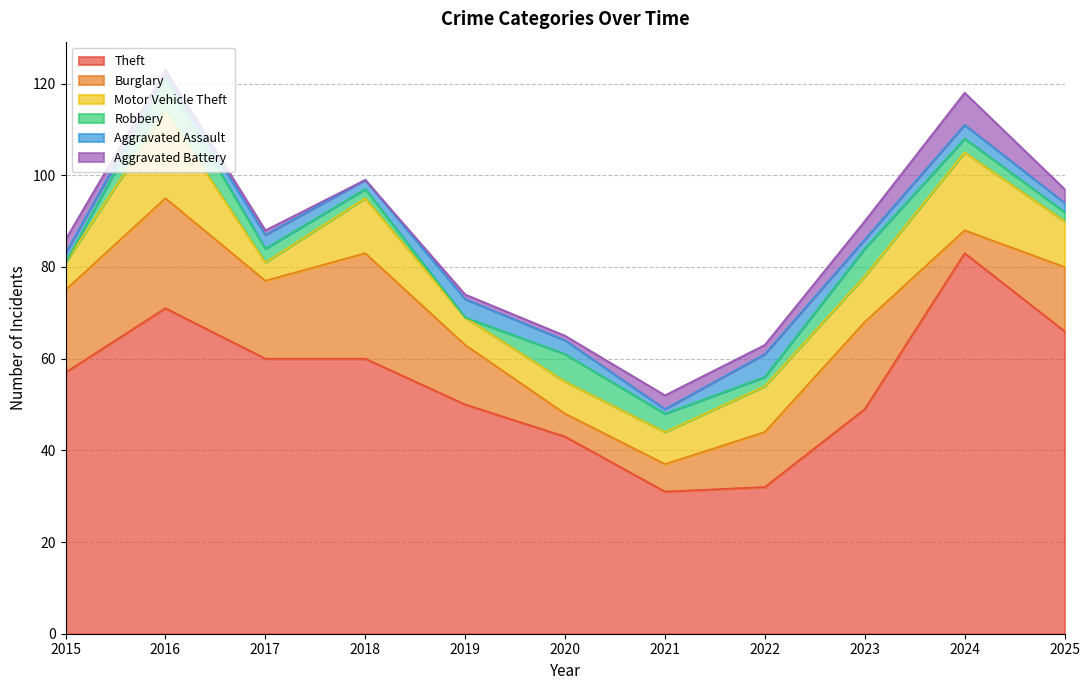

How many categories are shown in the chart?

11